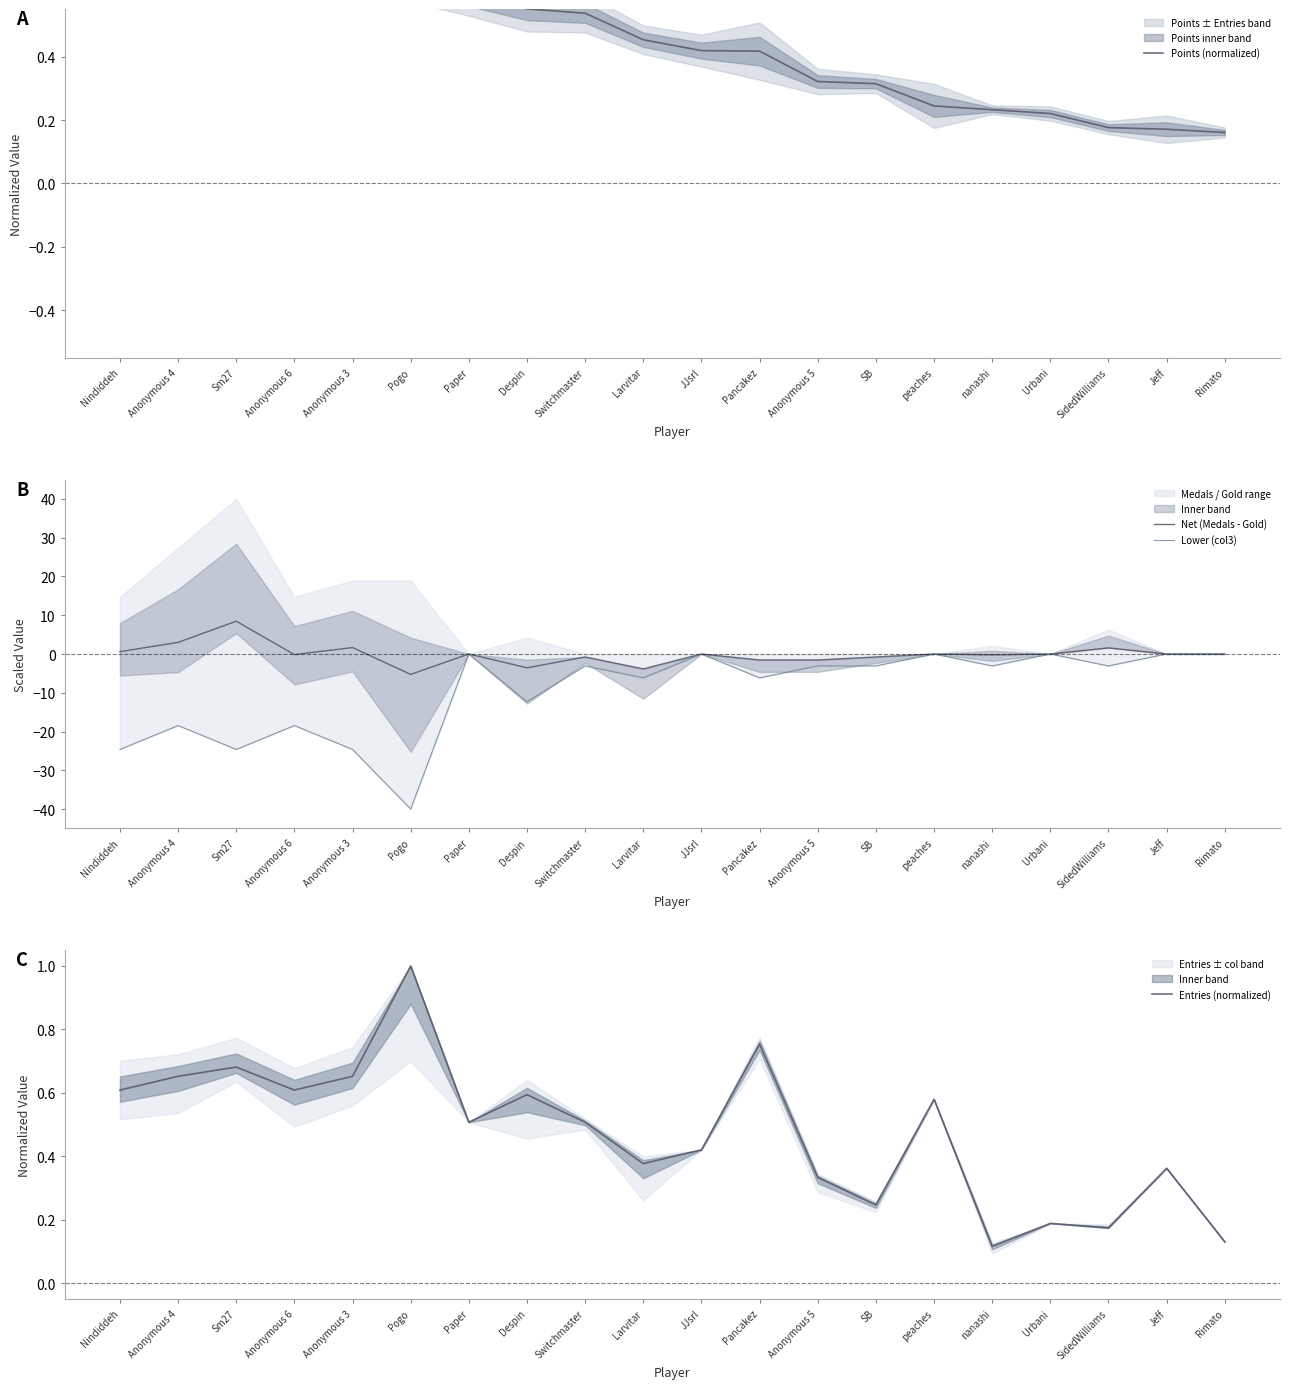

How many data points does each series have?

20